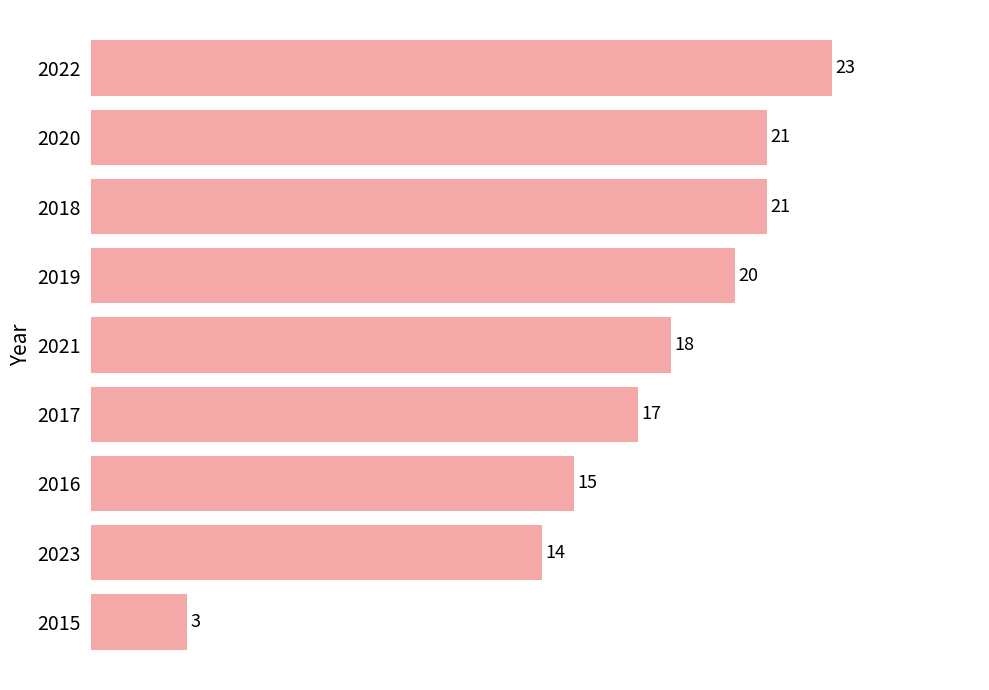

True or false: the data shows 30 at 2021.

False